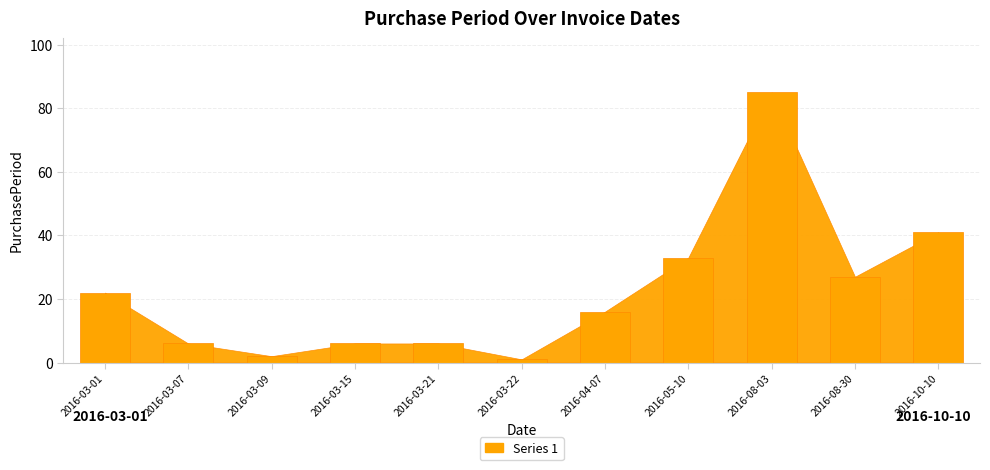

At which label is the value closest to 43?

2016-10-10